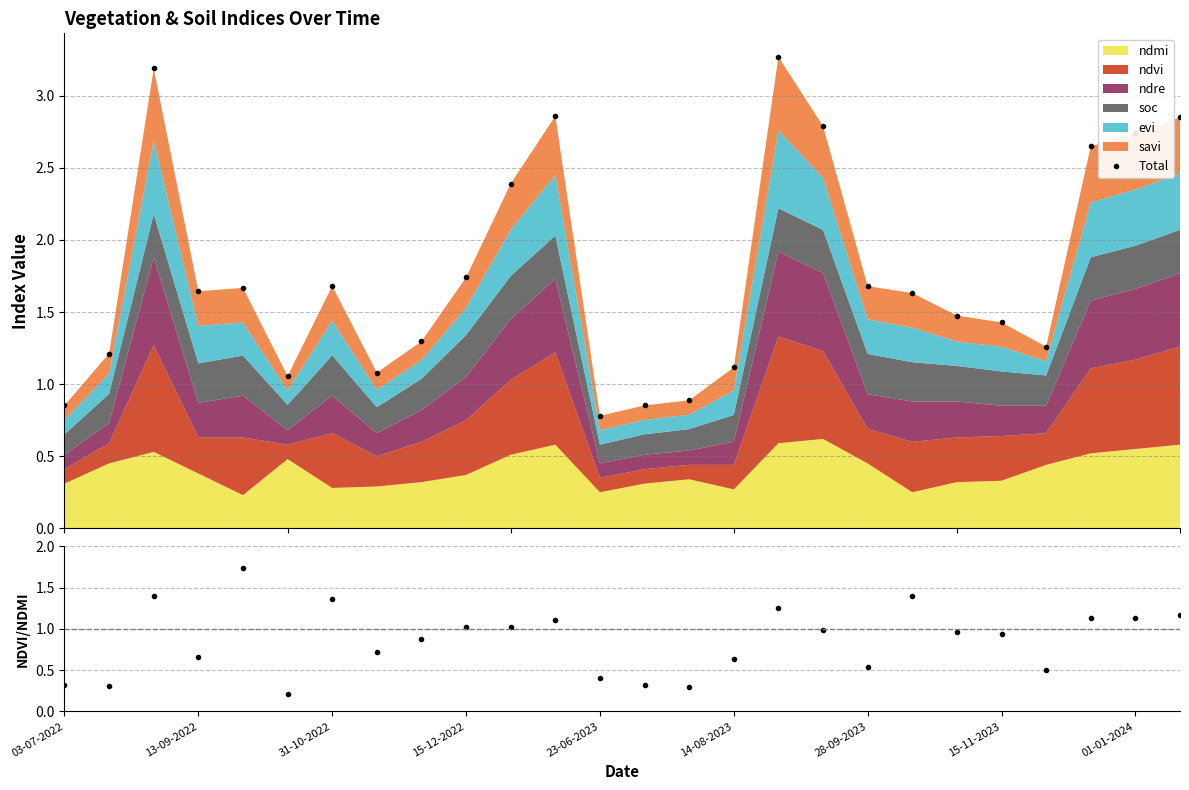

Does the chart have visible grid lines?

Yes